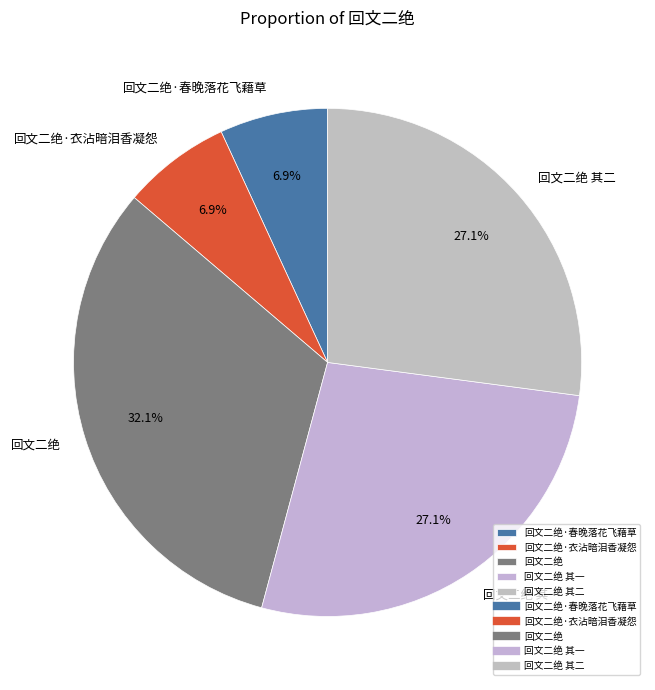

Which category has the biggest portion of the pie?

回文二绝